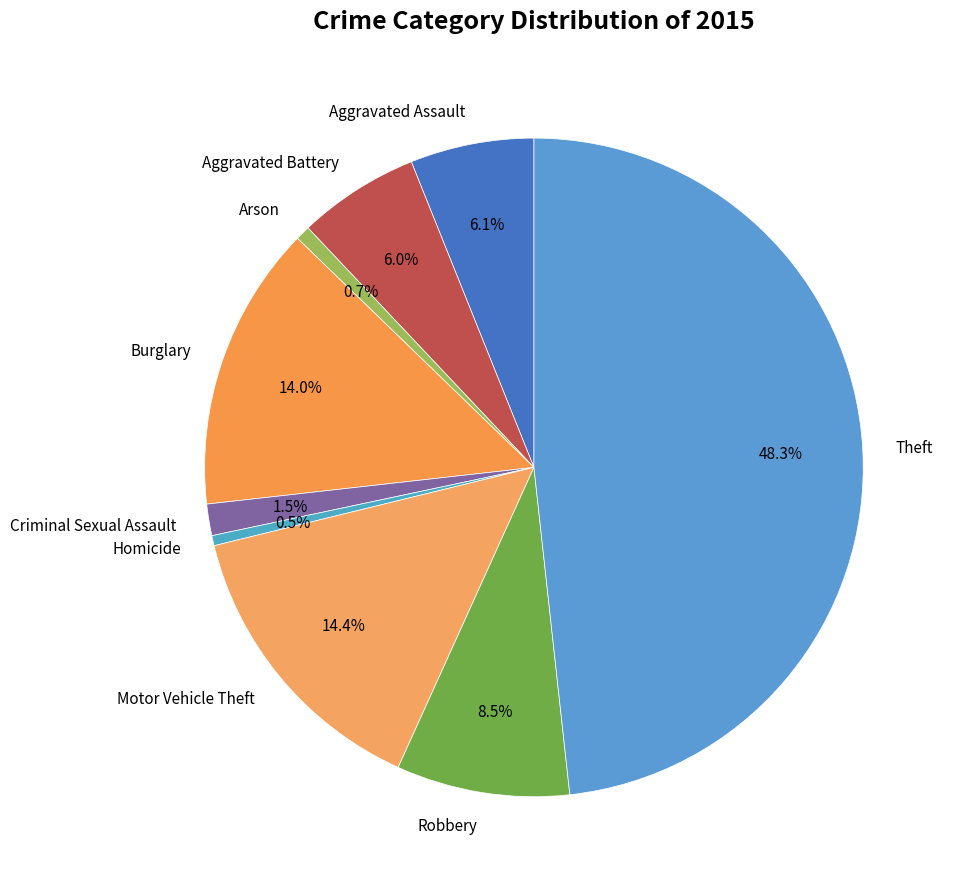

To the nearest percent, what is the average slice percentage?

11%